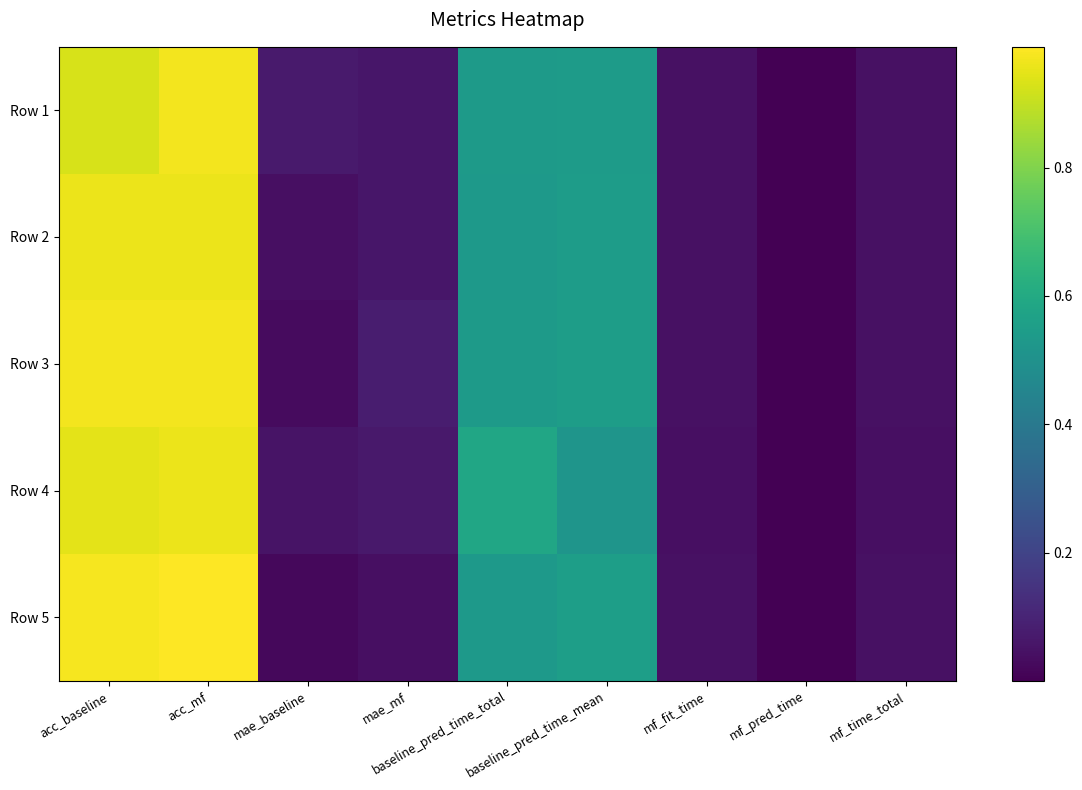

At which category is the sum across all series the highest?

acc_mf